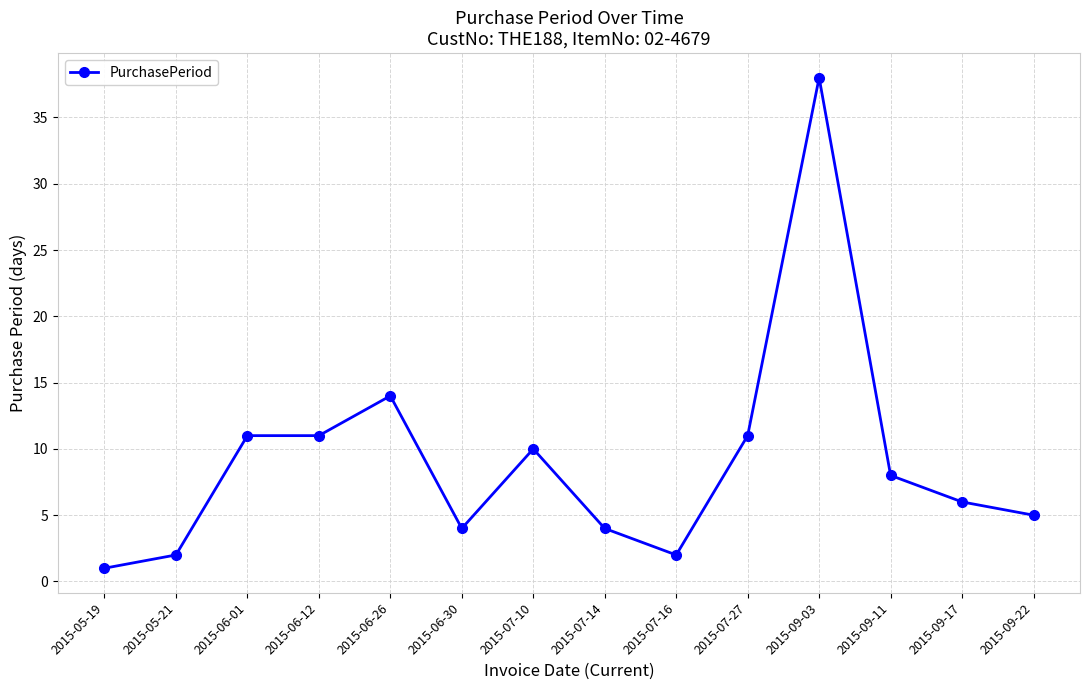

Reading left to right, list all the values displayed in this chart.

2015-05-19=1	2015-05-21=2	2015-06-01=11	2015-06-12=11	2015-06-26=14	2015-06-30=4	2015-07-10=10	2015-07-14=4	2015-07-16=2	2015-07-27=11	2015-09-03=38	2015-09-11=8	2015-09-17=6	2015-09-22=5